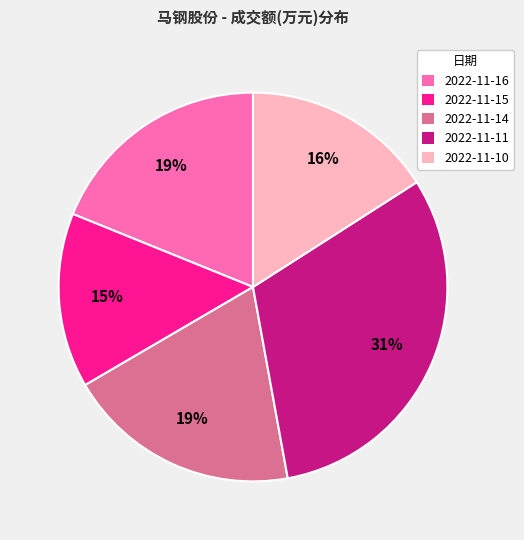

Between 2022-11-14 and 2022-11-10, which is larger?

2022-11-14